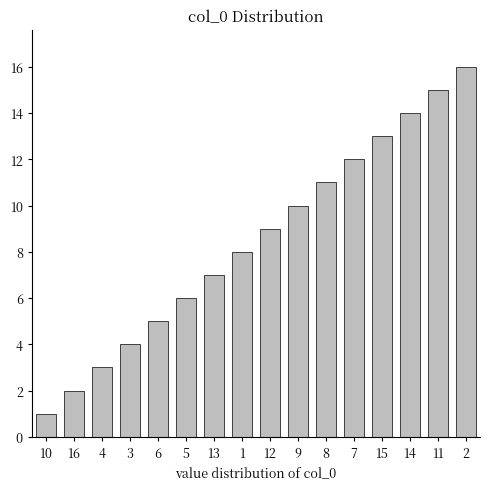

At which category does the chart reach its peak across all series?

2